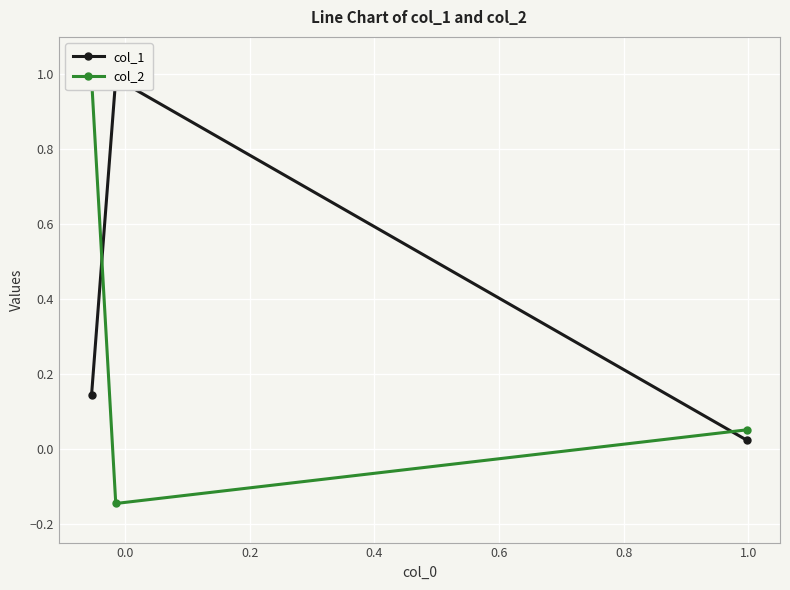

Count the number of categories in the chart.

3